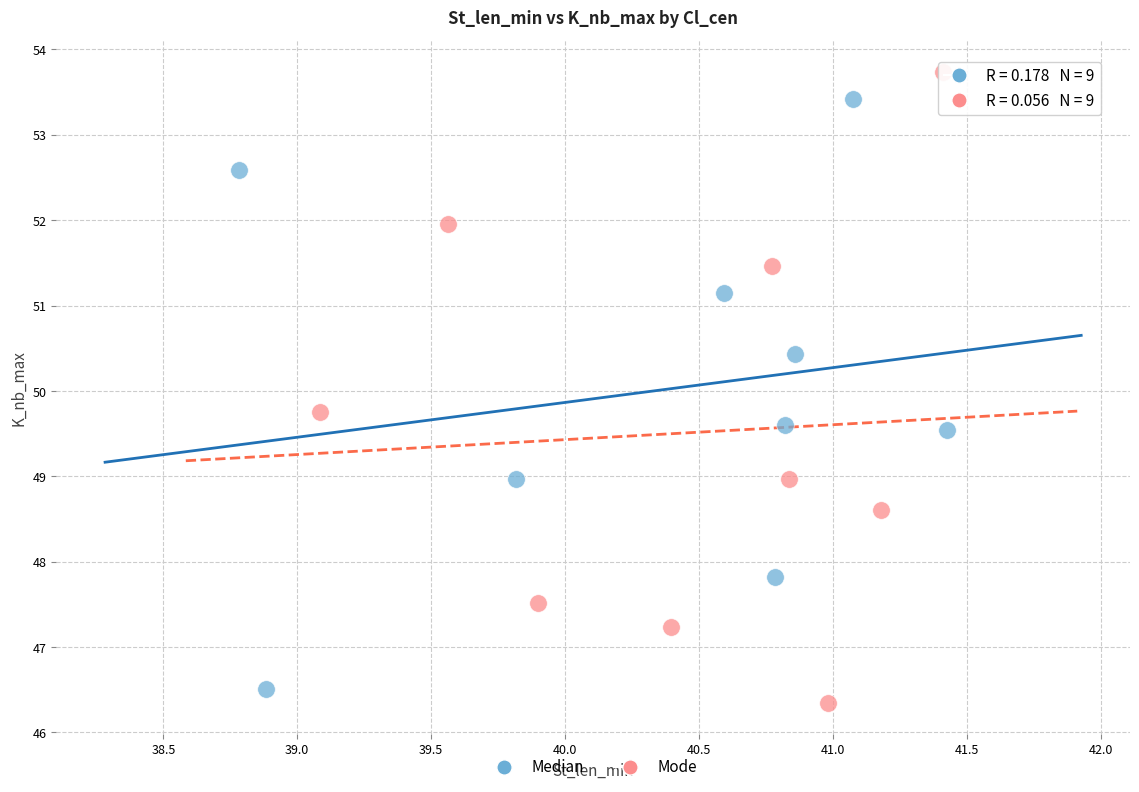

Which series has the largest Y range (max minus min)?

Mode